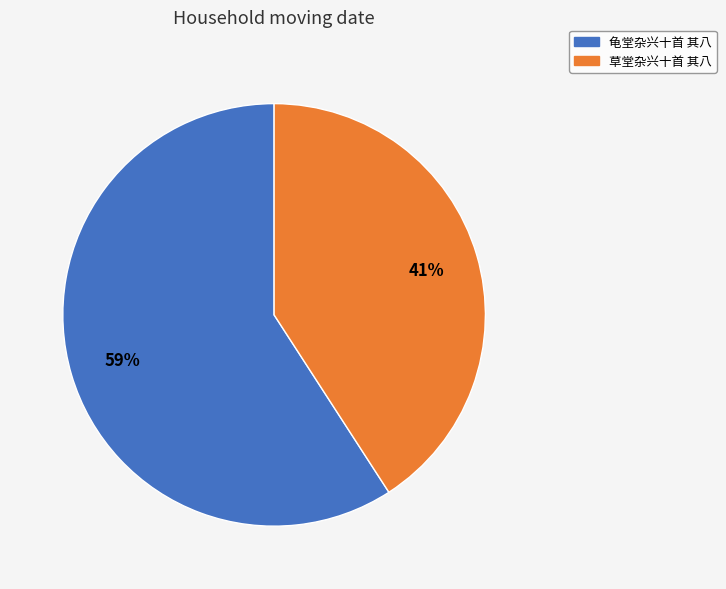

Is it true that 龟堂杂兴十首 其八 is 72% of the pie?

False